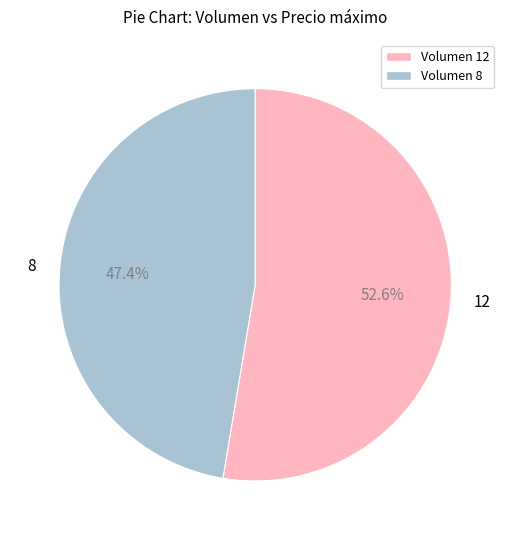

What percentage do 8 and 12 together represent?

100.0%